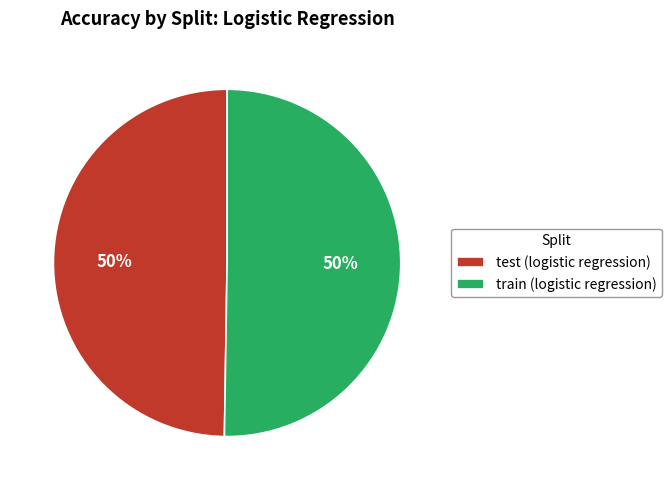

Is the sum of train (logistic regression) and test (logistic regression) greater than half?

Yes